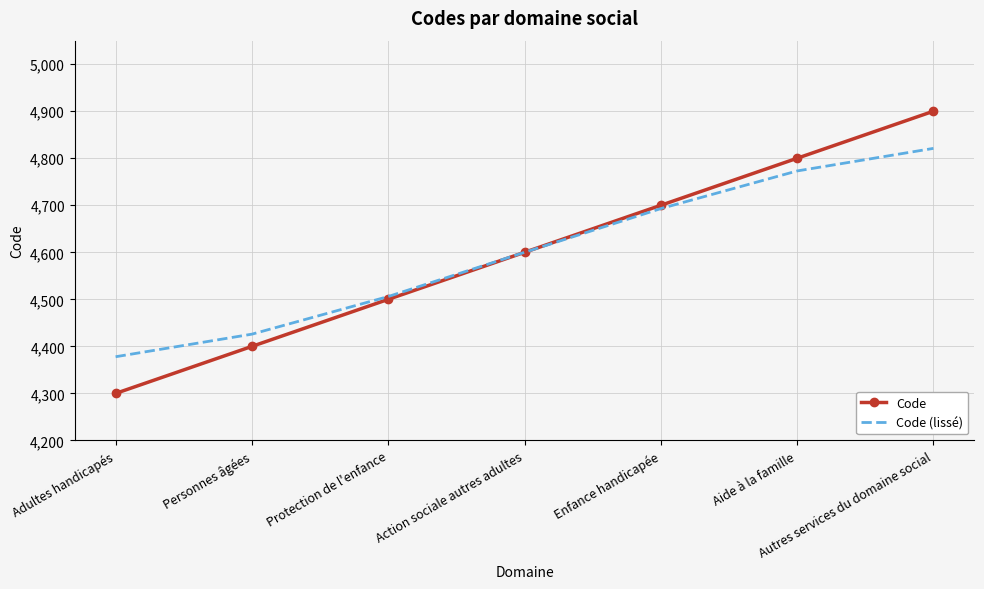

Which series has the widest spread of values?

Code